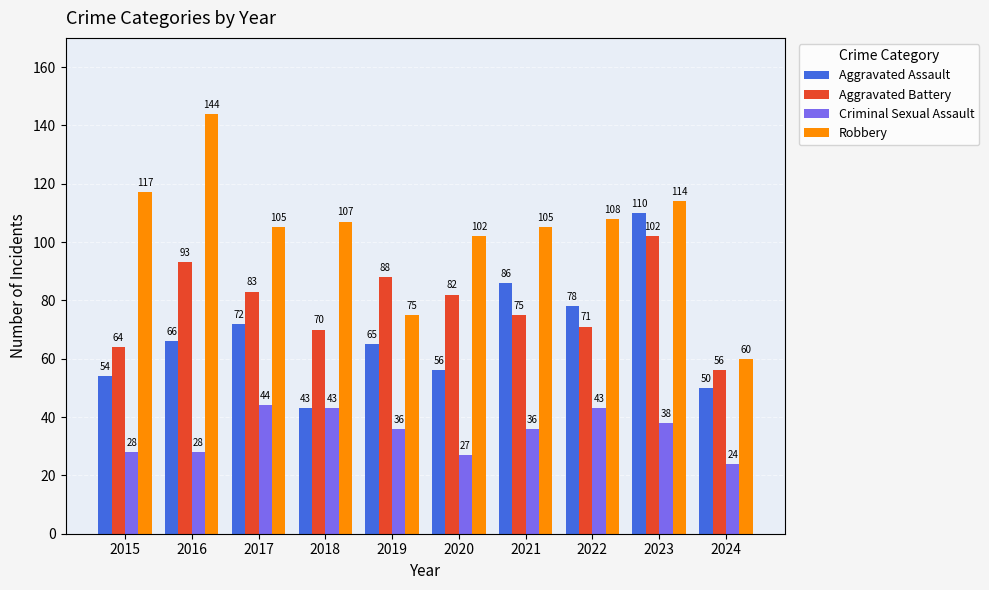

List the series in order of their peak value, lowest first.

Criminal Sexual Assault, Aggravated Battery, Aggravated Assault, Robbery